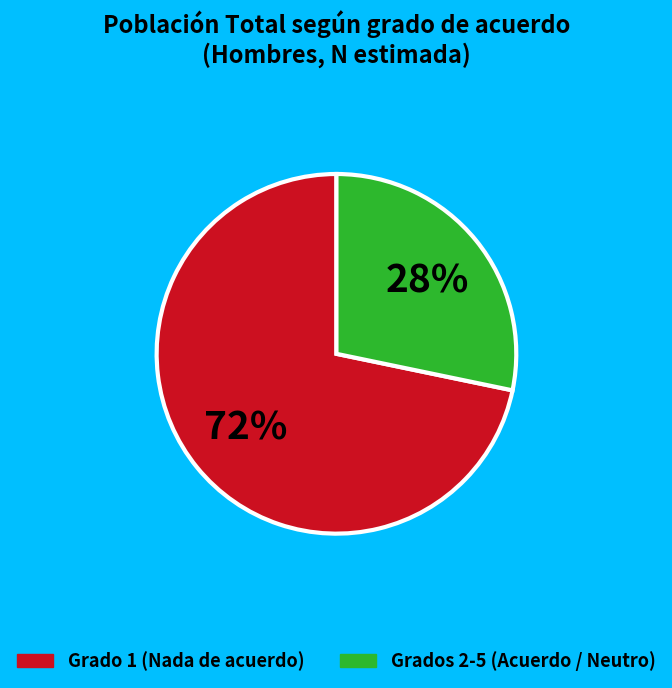

Is there any slice that represents more than half of the pie?

Yes